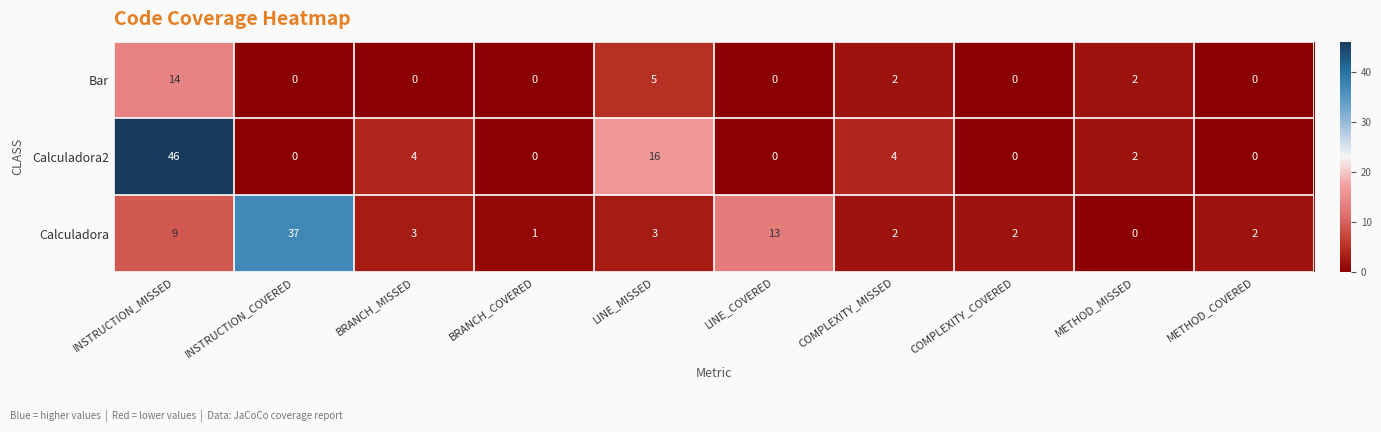

Reading left to right, what are all the values shown in this chart?

Bar: 14	0	0	0	5	0	2	0	2	0
Calculadora2: 46	0	4	0	16	0	4	0	2	0
Calculadora: 9	37	3	1	3	13	2	2	0	2